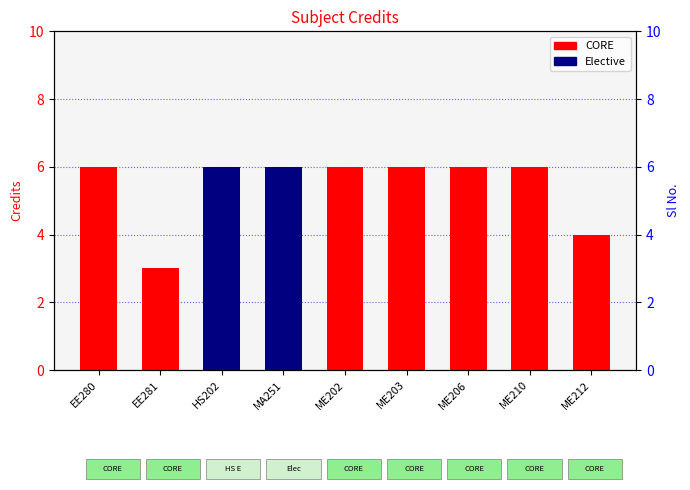

Rank the categories by value from highest to lowest.

EE280, HS202, MA251, ME202, ME203, ME206, ME210, ME212, EE281